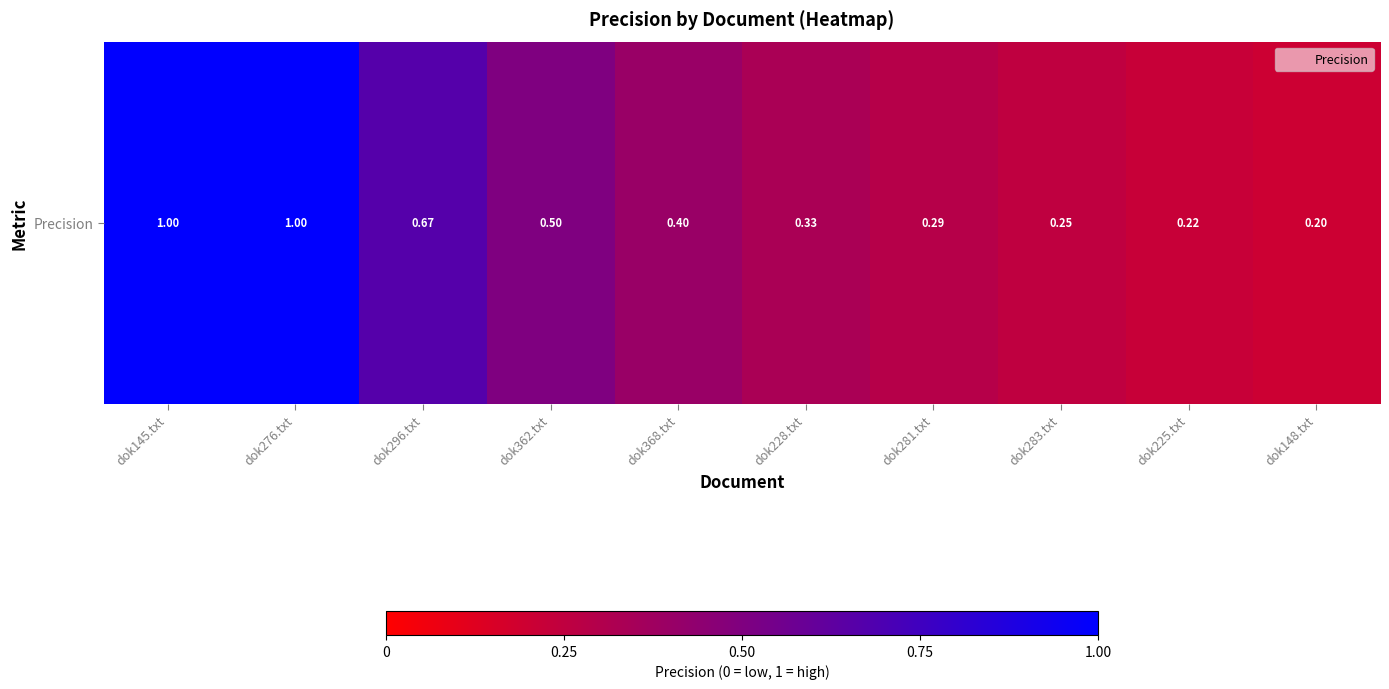

Reading right to left, transcribe all the data shown in this chart.

dok148.txt=0.2	dok225.txt=0.2	dok283.txt=0.2	dok281.txt=0.3	dok228.txt=0.3	dok368.txt=0.4	dok362.txt=0.5	dok296.txt=0.7	dok276.txt=1.0	dok145.txt=1.0